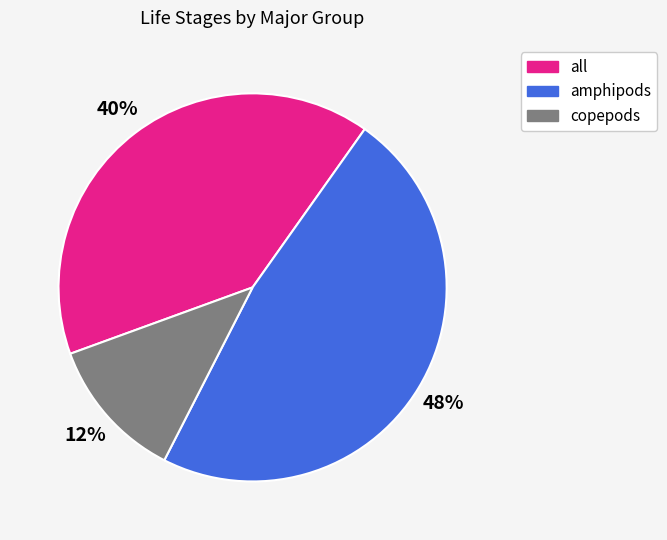

Is amphipods the majority of the pie?

No